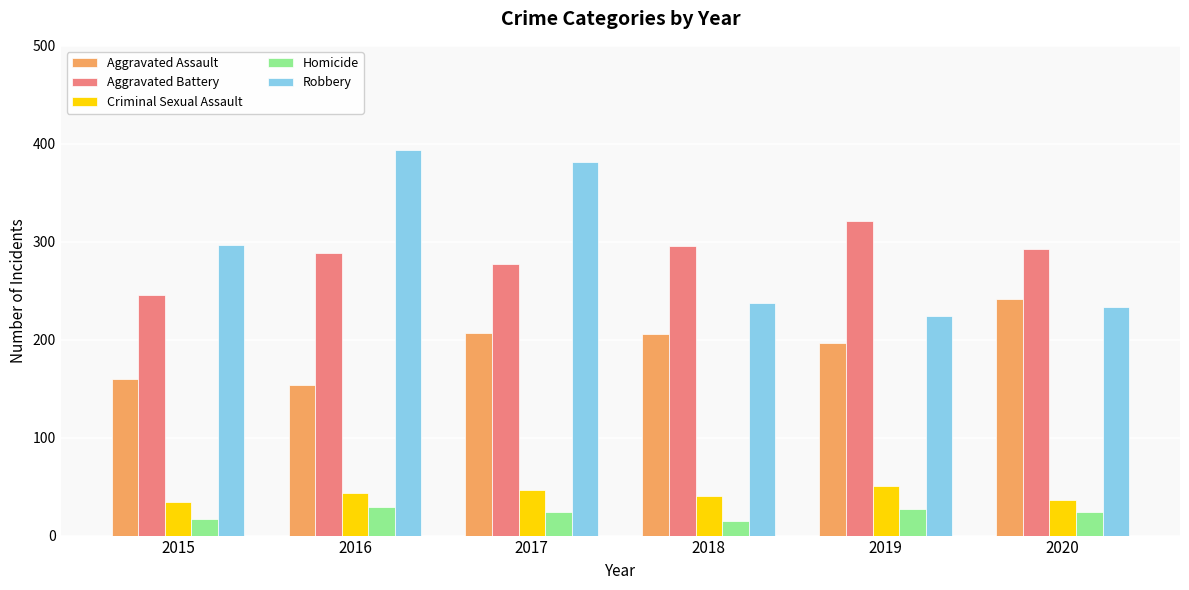

What is the value of the Homicide bar at the 5th from the left?

27